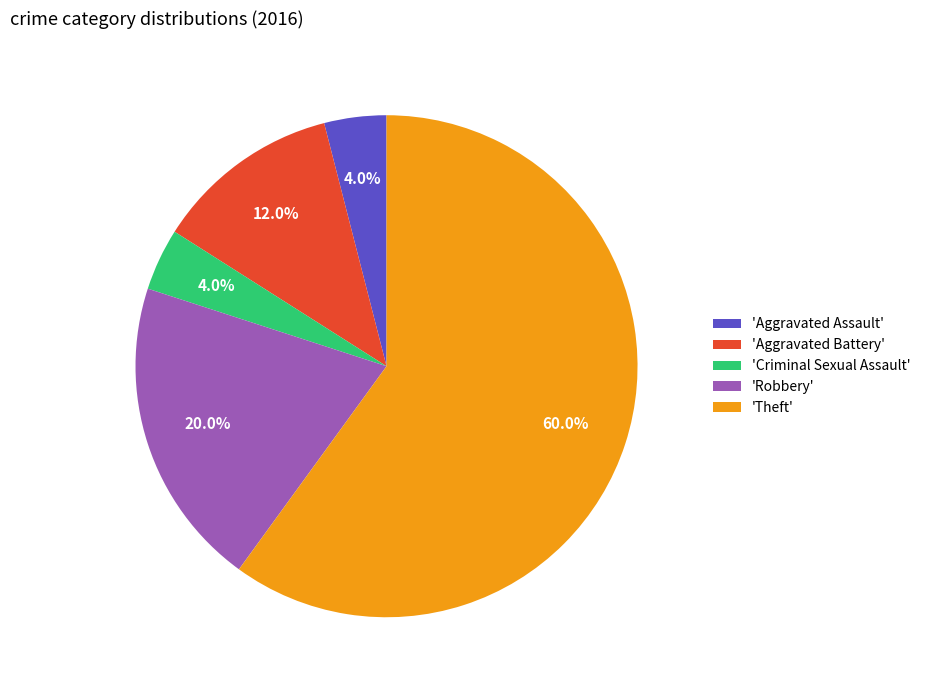

How much of the chart is everything except 'Aggravated Assault'?

96.0%